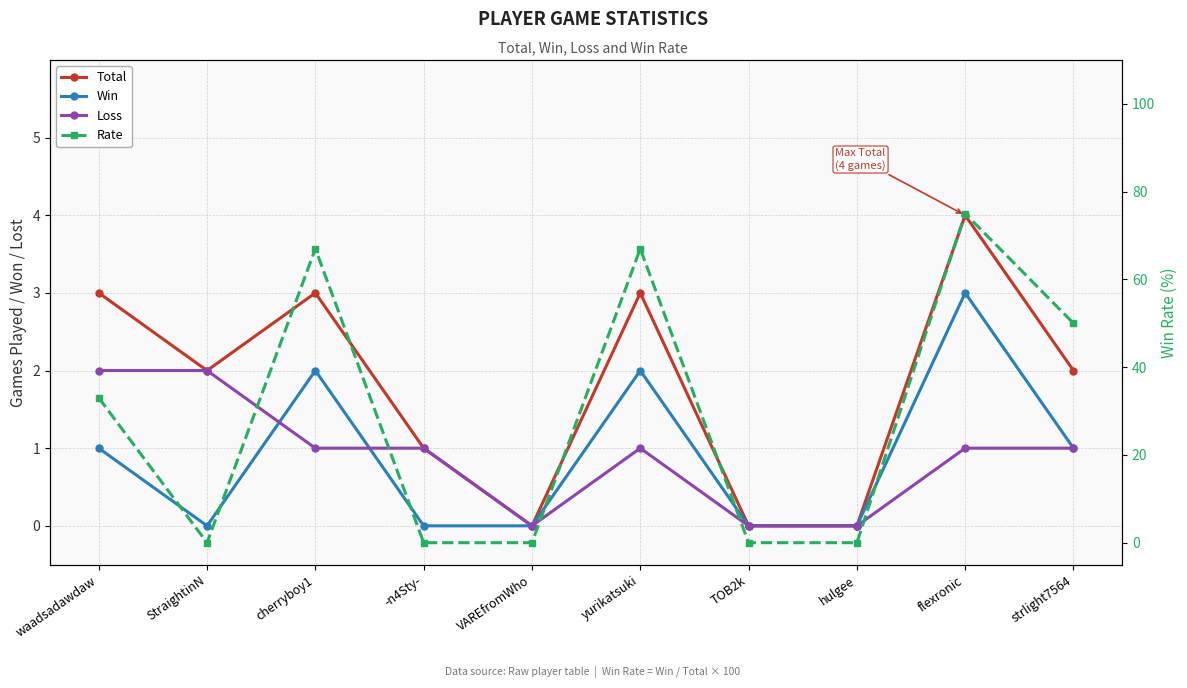

Count the number of categories in the chart.

10